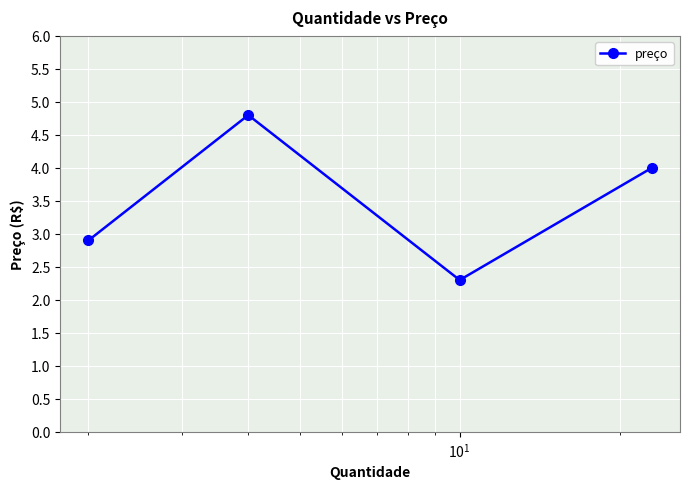

What is the maximum value shown in the chart?

4.8